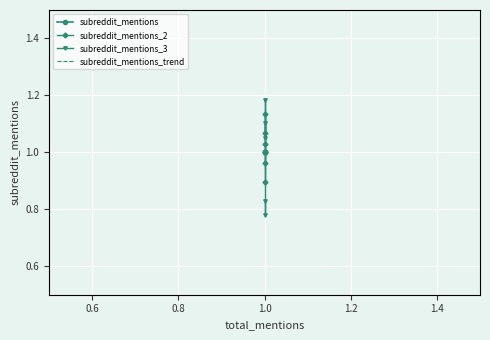

Count the subreddit_mentions_3 values in the range 0 to 1.

2